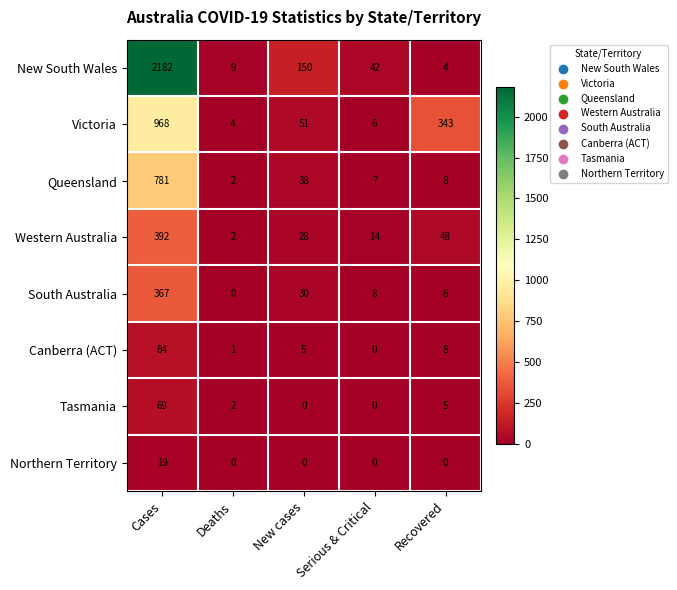

What is the difference between the second highest and minimum values in the Queensland series?

36